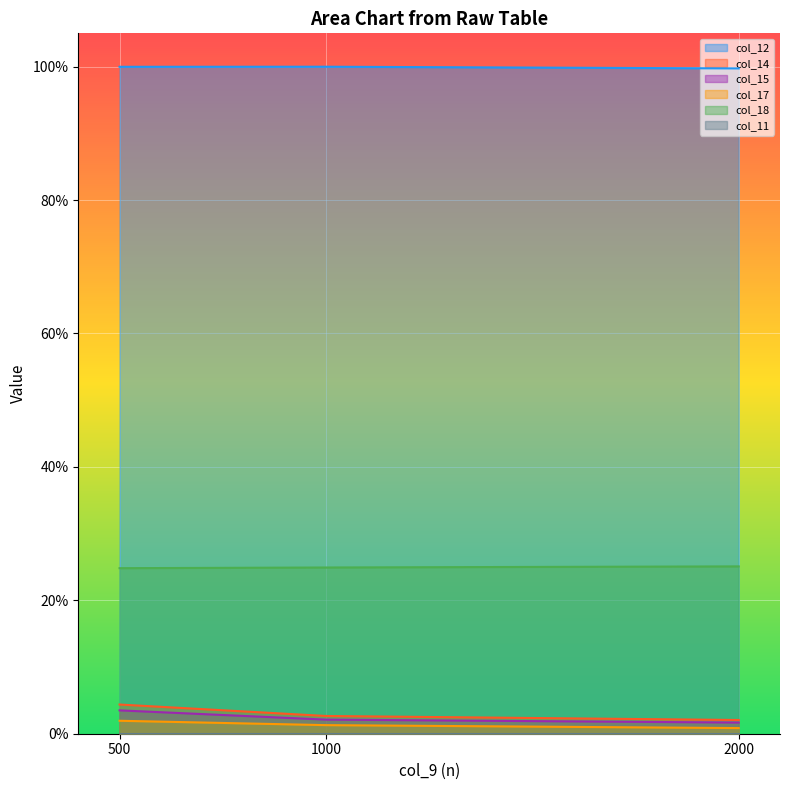

Count the number of categories in the chart.

3